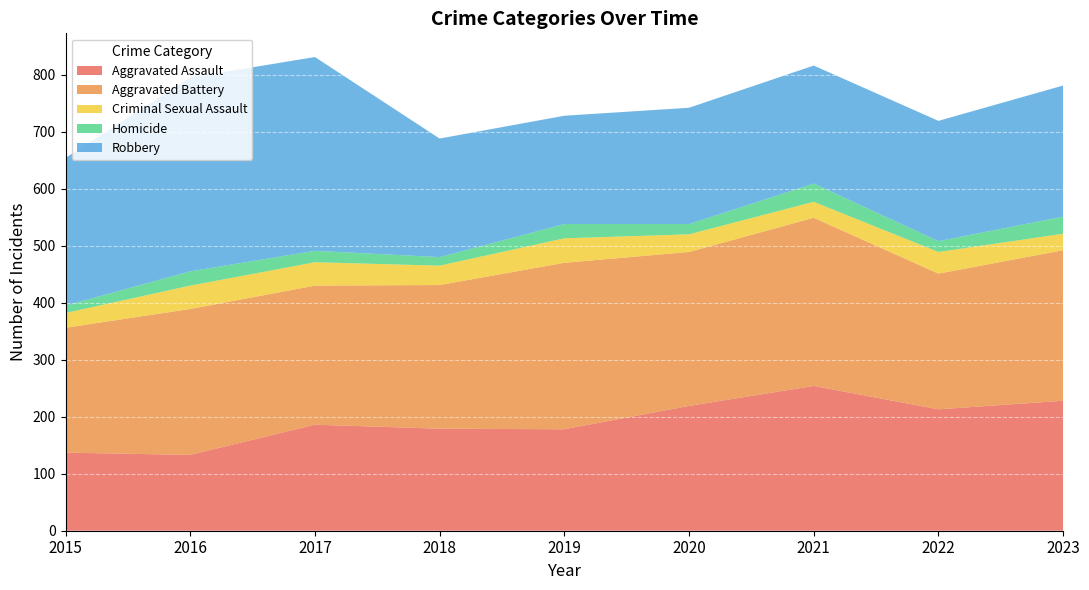

Reading left to right, what are all the values shown in this chart?

Aggravated Assault: 137	133	186	179	178	219	254	213	228
Aggravated Battery: 219	256	244	252	292	270	295	238	264
Criminal Sexual Assault: 26	41	41	34	43	31	28	38	29
Homicide: 13	25	20	15	25	18	32	19	30
Robbery: 259	340	340	208	190	204	207	211	230